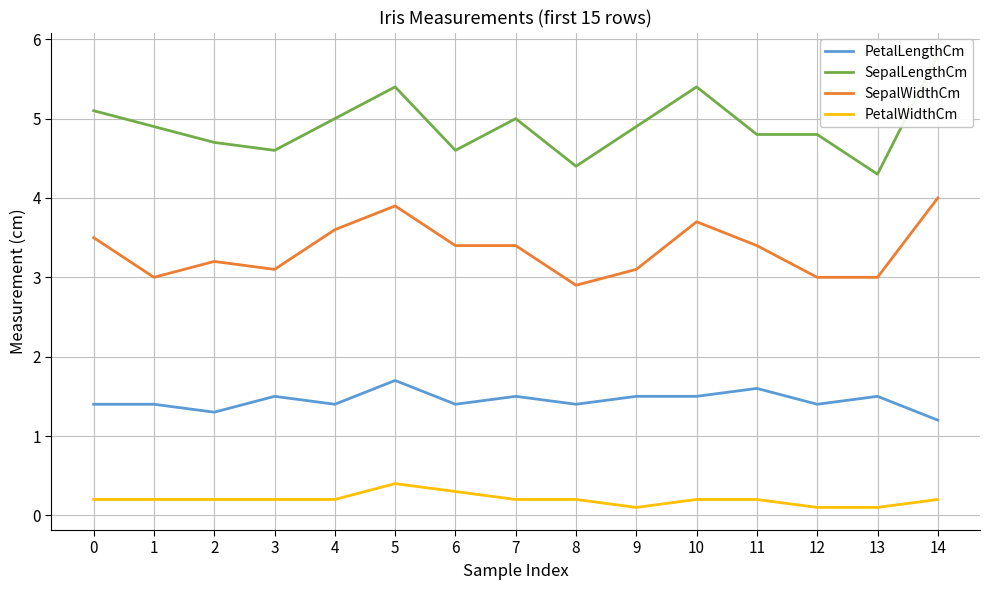

Is the value of PetalLengthCm at 10 greater than the value of SepalLengthCm at 0?

No